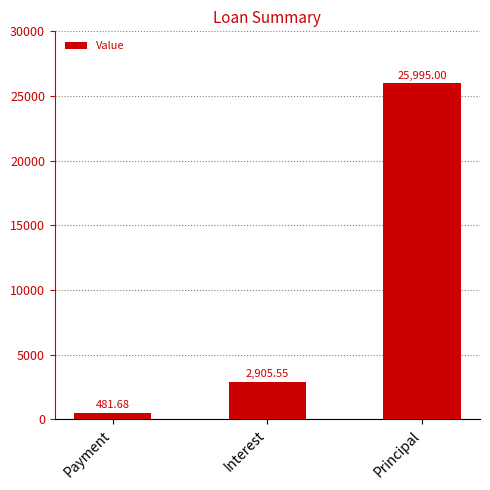

Are the bars horizontal?

No